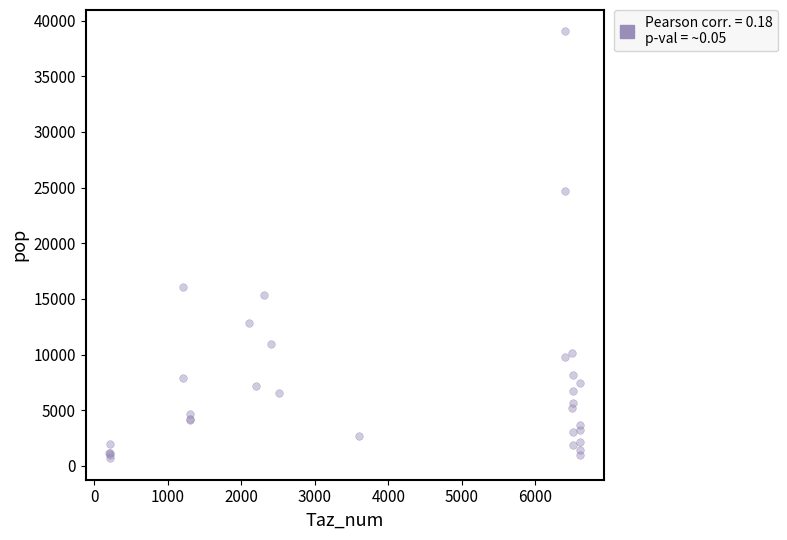

What Y value in the scatter plot is closest to 19858?

16066.2